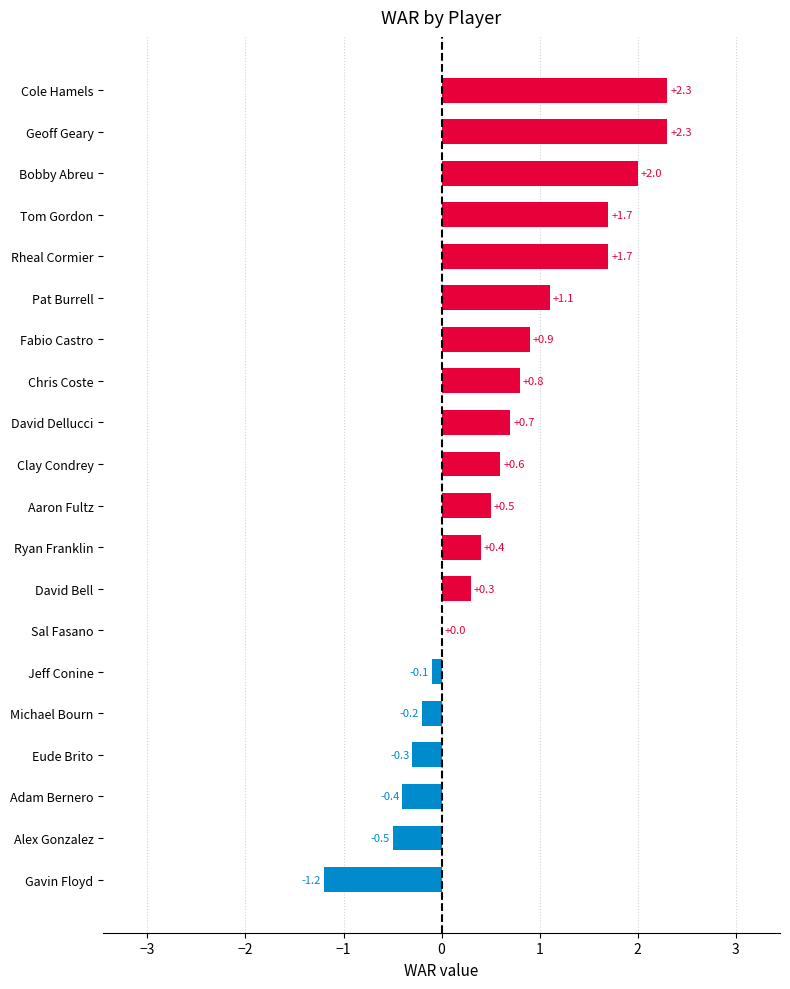

What is the maximum value shown in the chart?

2.3